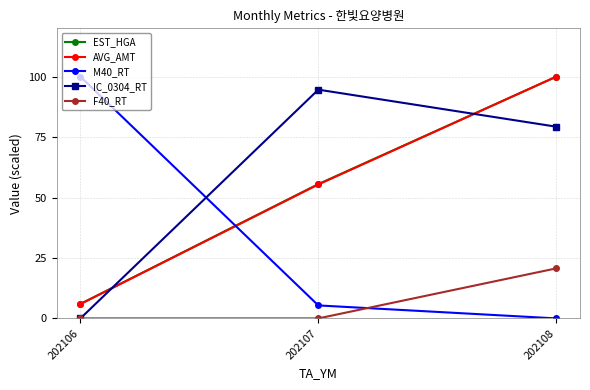

Reading left to right, what are all the values shown in this chart?

EST_HGA: 6.0	55.6	100.0
AVG_AMT: 5.9	55.4	100.0
M40_RT: 100.0	5.4	0.0
IC_0304_RT: 0.0	94.6	79.3
F40_RT: 0.0	0.0	20.7